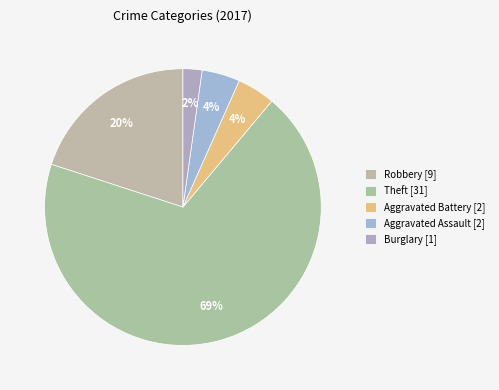

Which category has the biggest portion of the pie?

Theft [31]